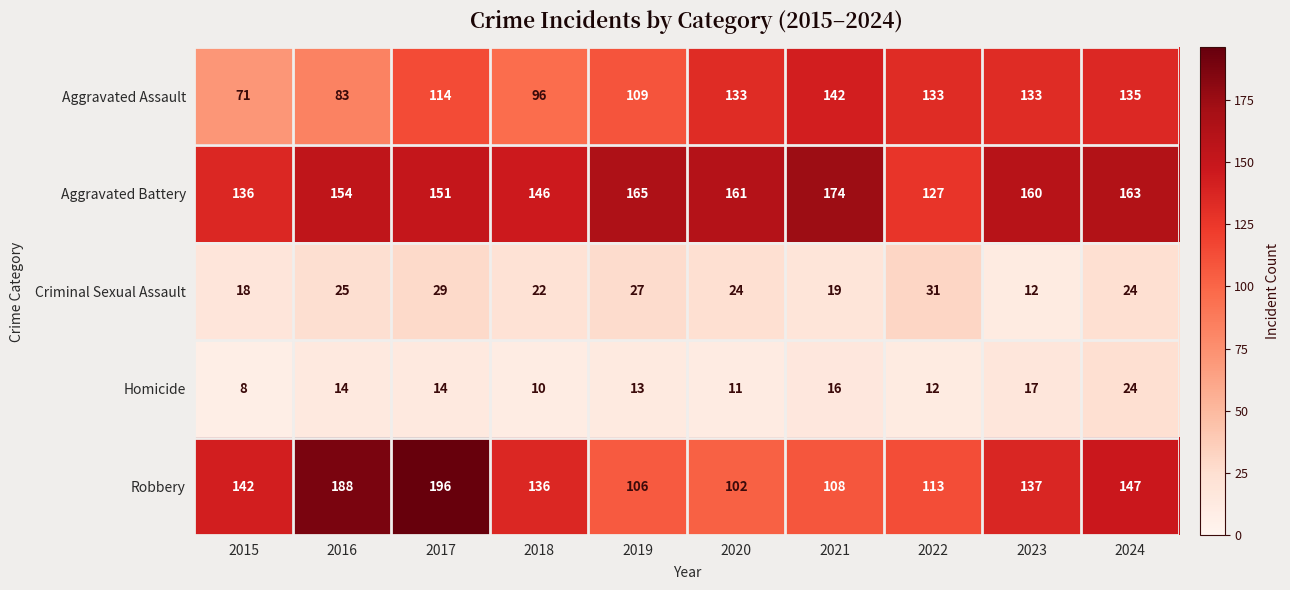

True or false: Criminal Sexual Assault has a value of 43 at 2022.

False